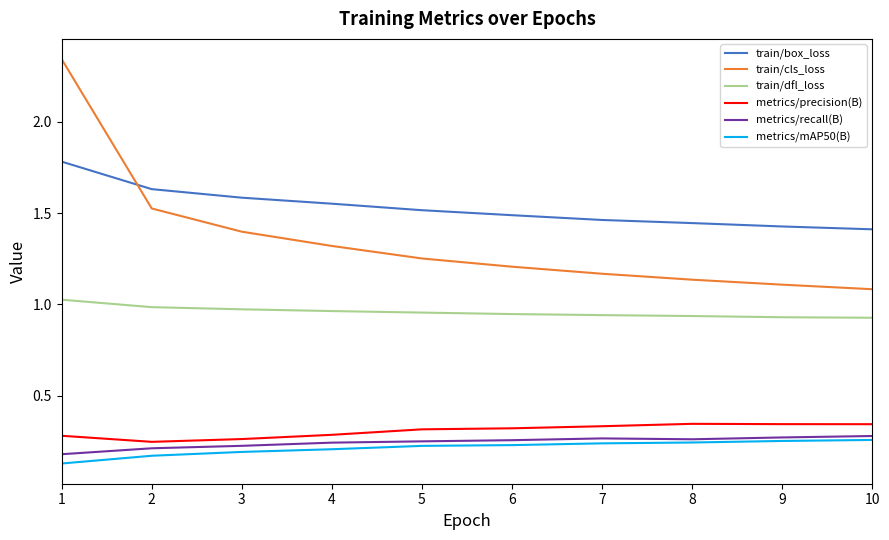

After their last crossing, which series has the higher values: train/box_loss or train/cls_loss?

train/box_loss